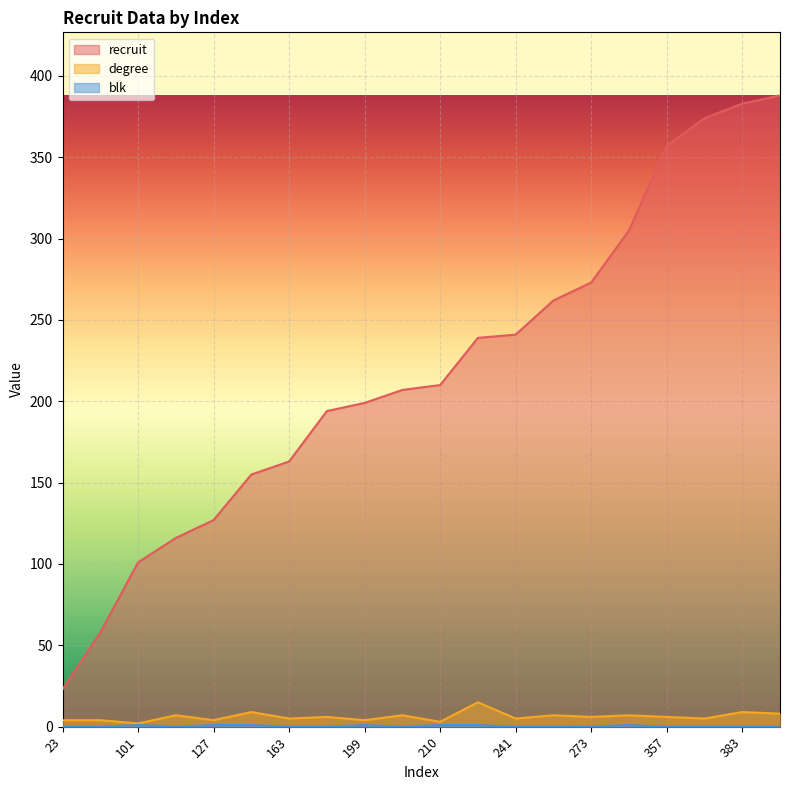

True or false: recruit has a value of 146 at 262.

False